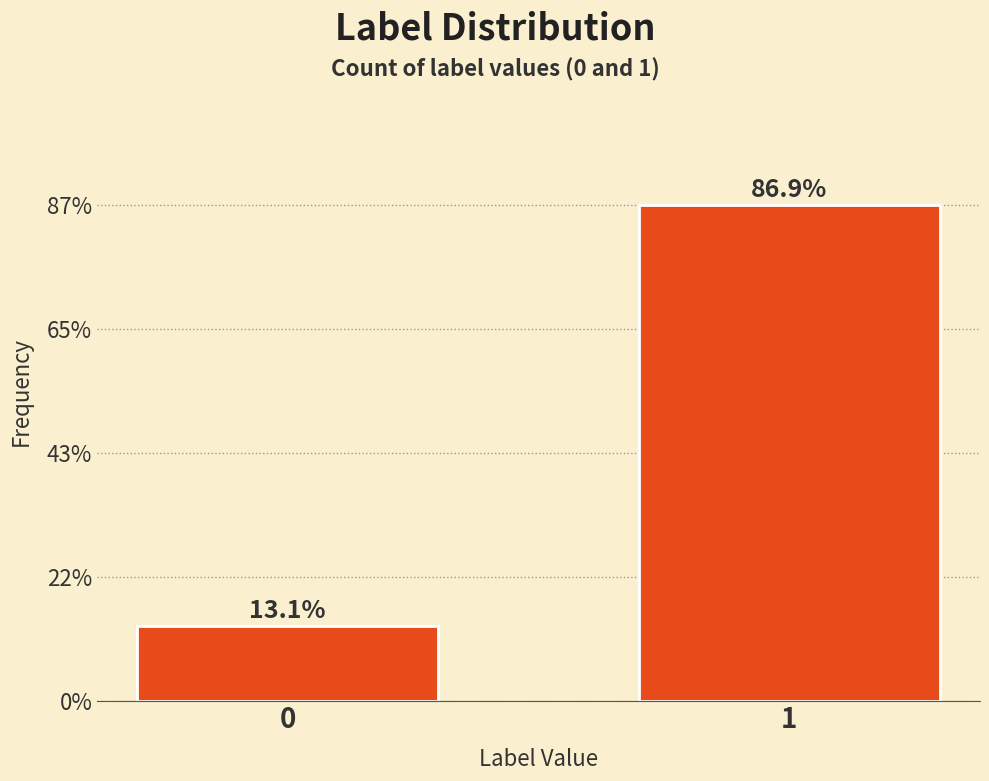

Reading right to left, list all the values displayed in this chart.

86.9	13.1